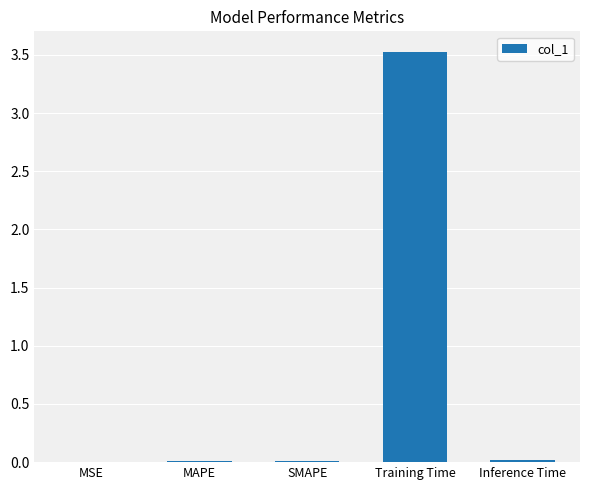

What is the sum of all values?

3.6